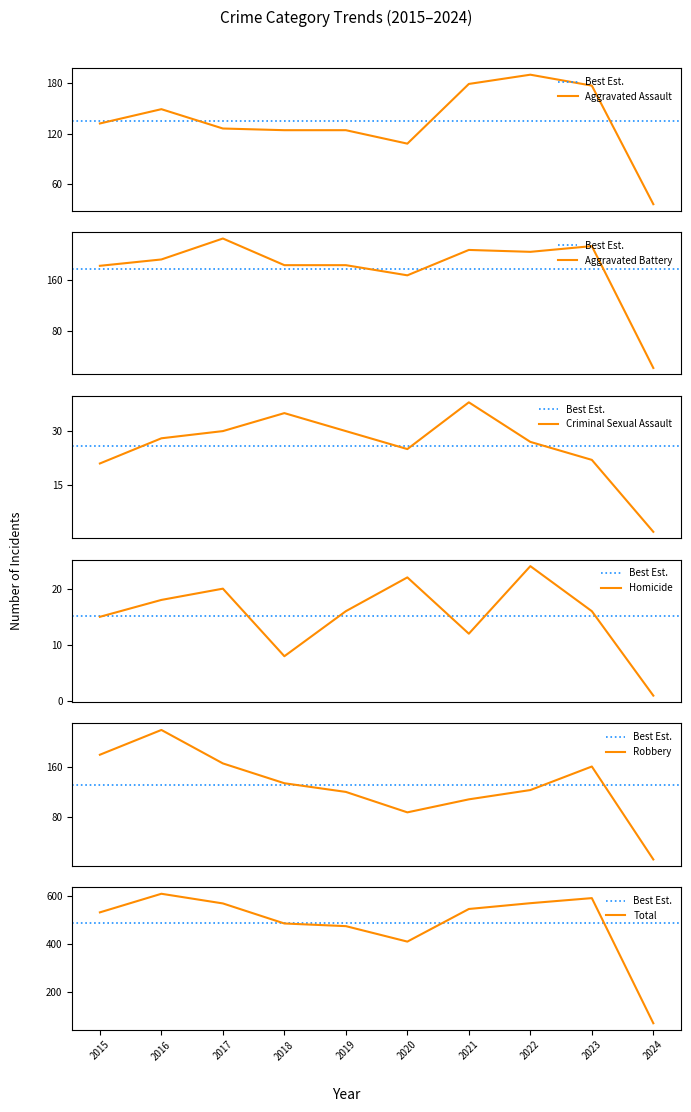

Is it true that Aggravated Assault equals 46 at 2018?

False